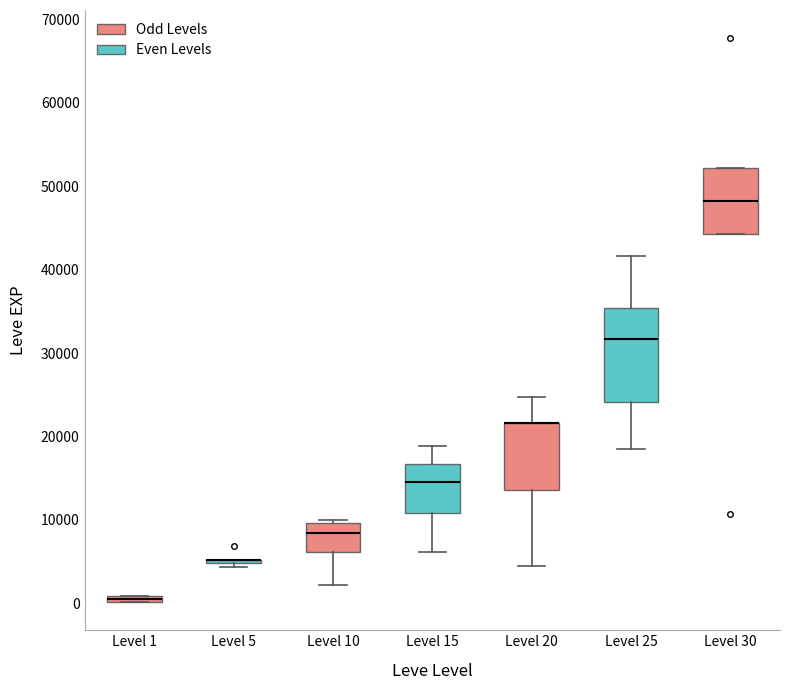

Where is the upper edge of the box for Level 25 on the y-axis? The values are not printed on the chart, so give them approximately, as read against the axis.

35000